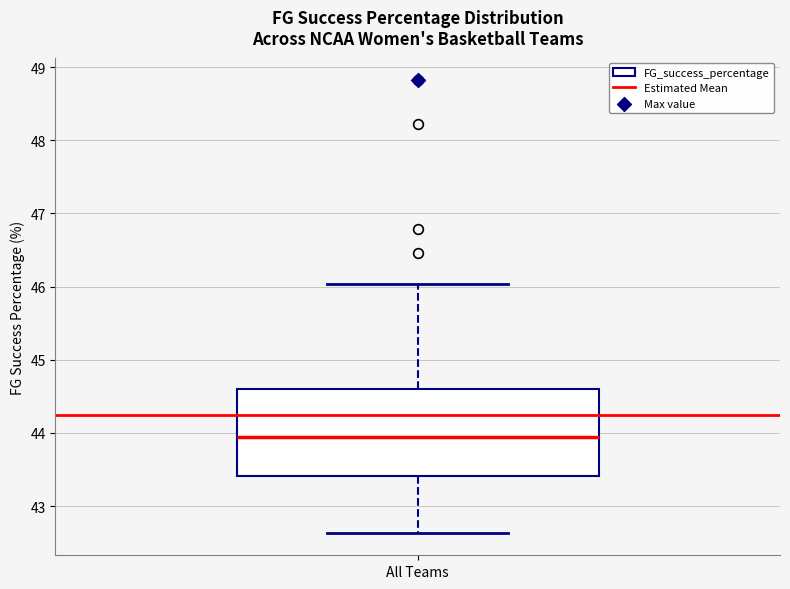

Transcribe this box plot: give where the median line is, the range the box spans, and where the two whiskers end, as read against the y-axis. The values are not printed on the chart, so give them approximately, as read against the axis.

median 43.9, box 43.4 to 44.6, whiskers 42.6 to 46.0